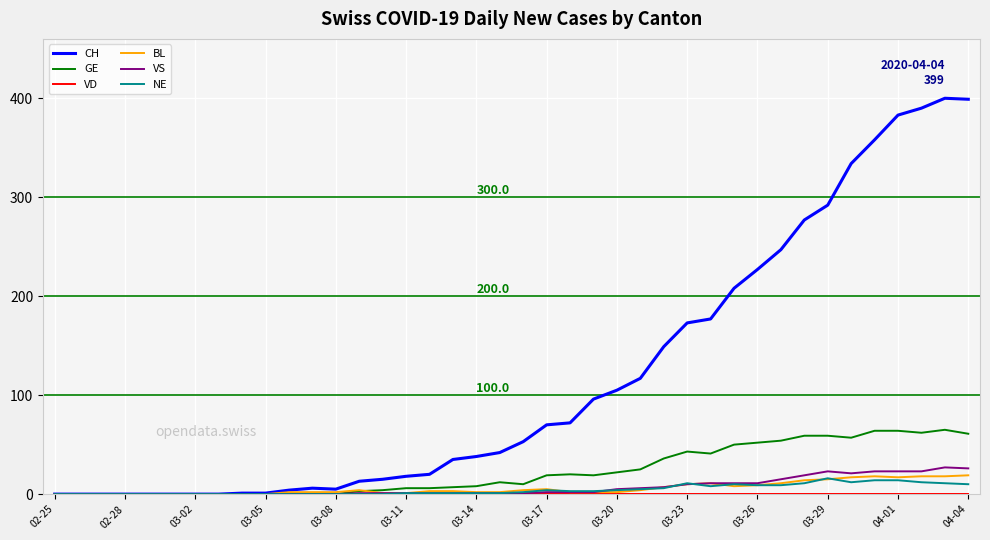

Which series has the largest total across all categories?

CH